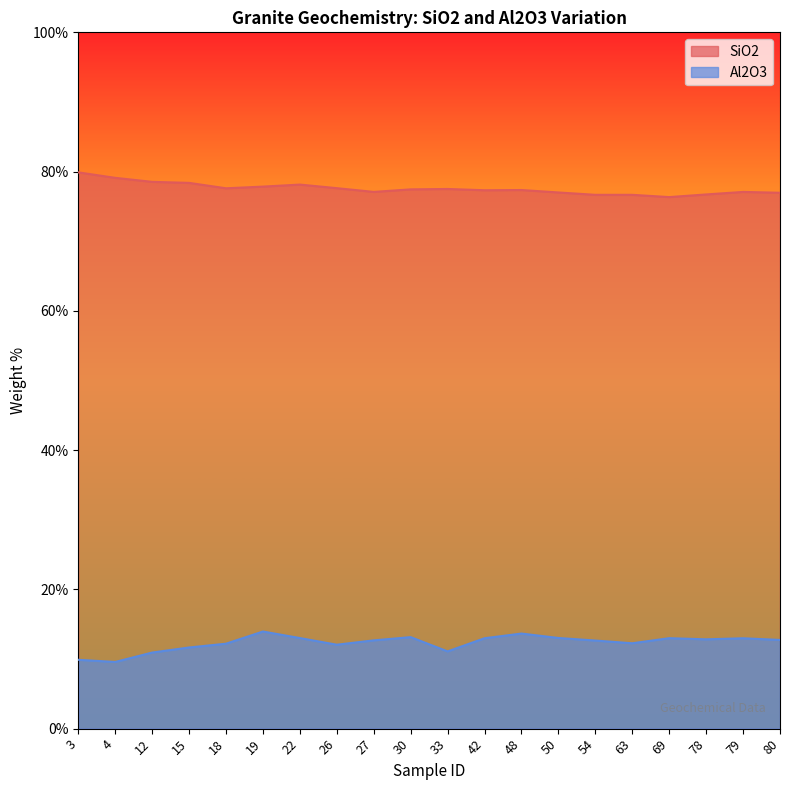

Reading left to right, extract all data points from this chart.

SiO2: 3=79.9	4=79.1	12=78.5	15=78.4	18=77.6	19=77.8	22=78.1	26=77.6	27=77.1	30=77.4	33=77.5	42=77.3	48=77.4	50=77.0	54=76.7	63=76.7	69=76.3	78=76.7	79=77.1	80=77.0
Al2O3: 3=9.9	4=9.6	12=10.9	15=11.7	18=12.2	19=13.9	22=13.0	26=12.1	27=12.7	30=13.1	33=11.1	42=13.0	48=13.7	50=13.0	54=12.7	63=12.3	69=13.0	78=12.8	79=13.0	80=12.7